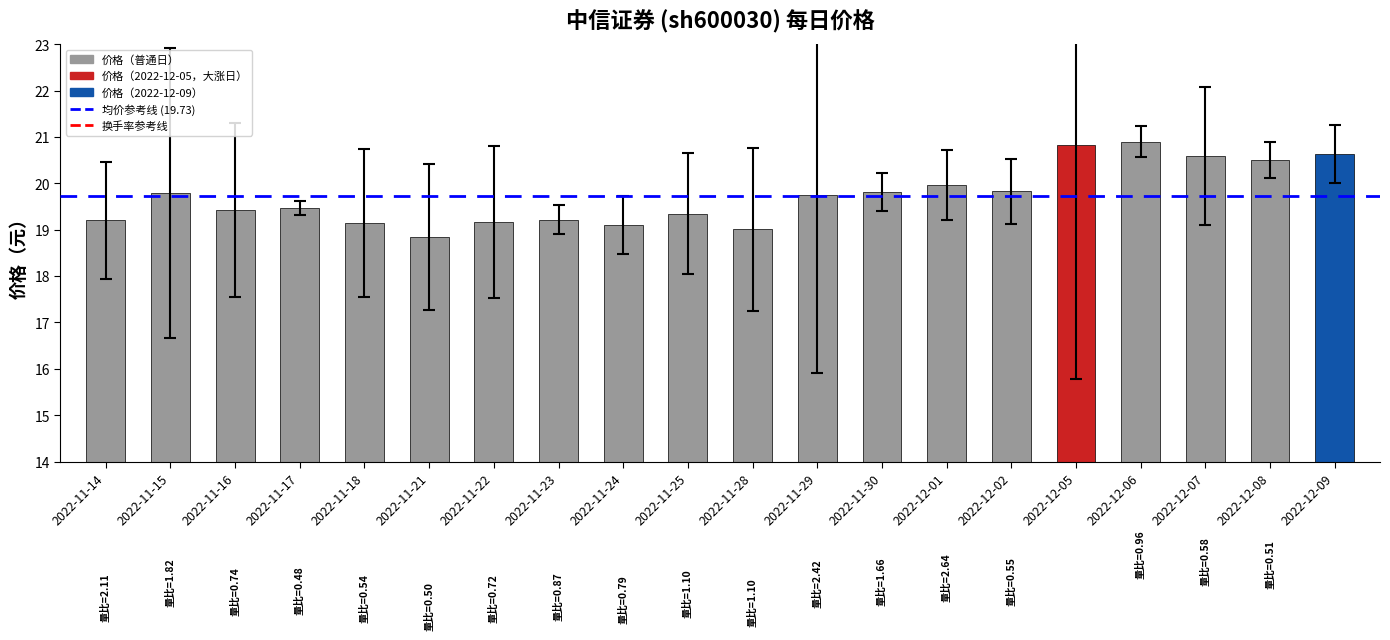

Which category has the lowest value across all series?

2022-11-21